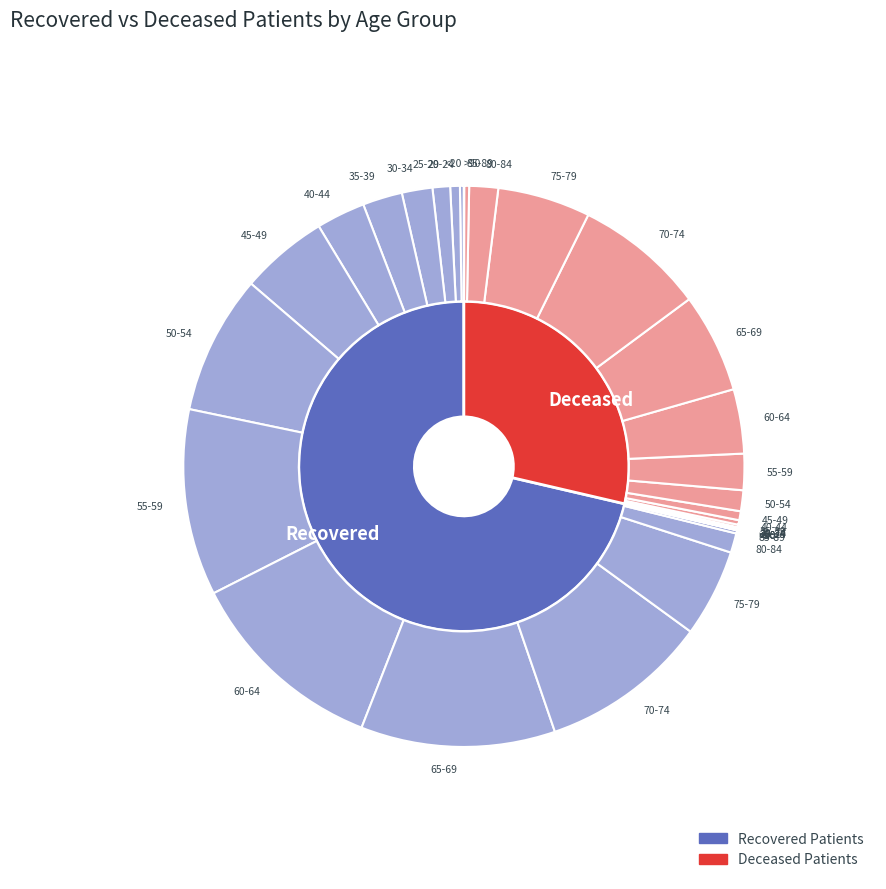

Between 20-24 and 45-49, which is larger?

45-49